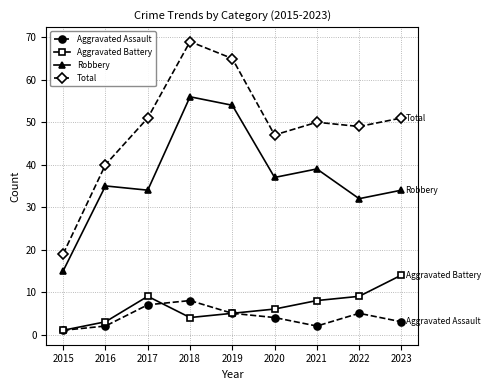

How many interior local valleys does the Total series have?

2